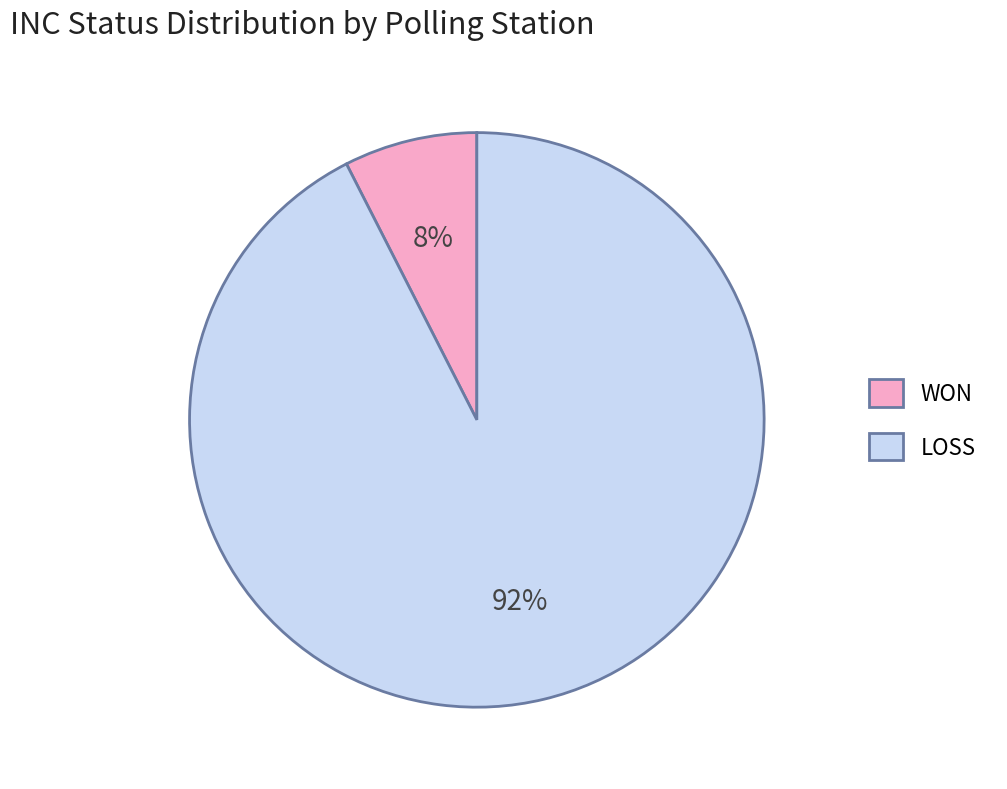

Between LOSS and WON, which is larger?

LOSS